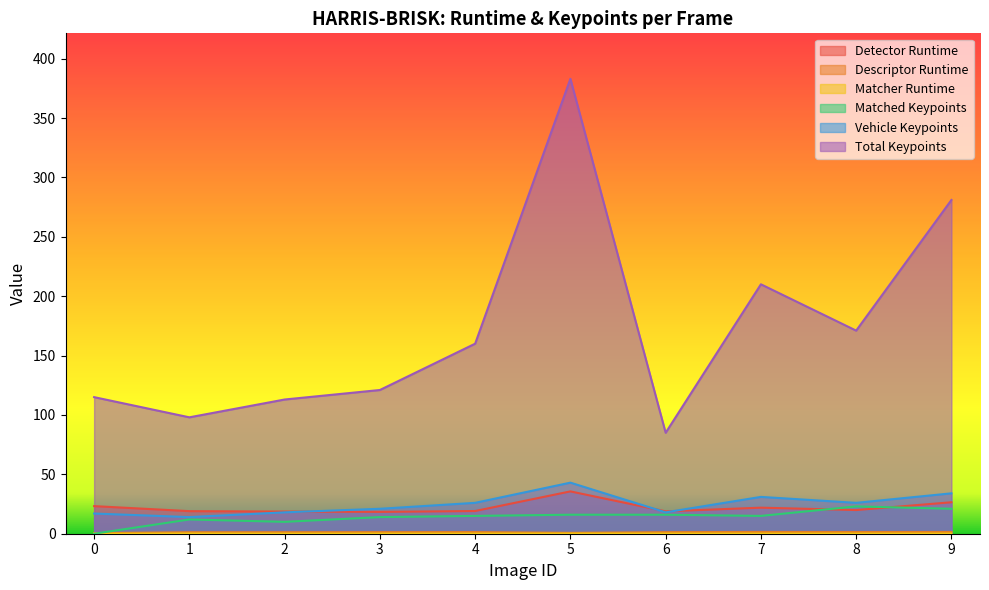

What are all the series names shown in the legend?

Detector Runtime, Descriptor Runtime, Matcher Runtime, Matched Keypoints, Vehicle Keypoints, Total Keypoints